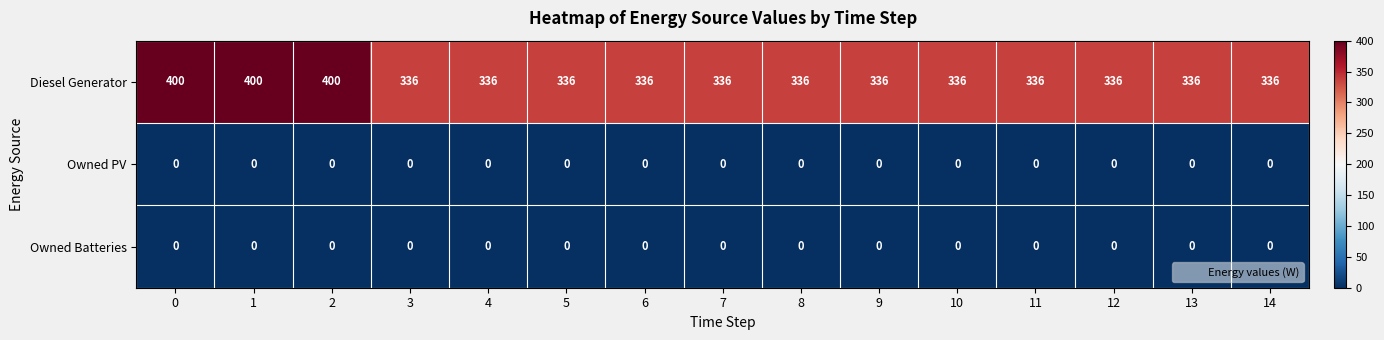

What is the difference between the maximum and minimum values in the Diesel Generator series?

64